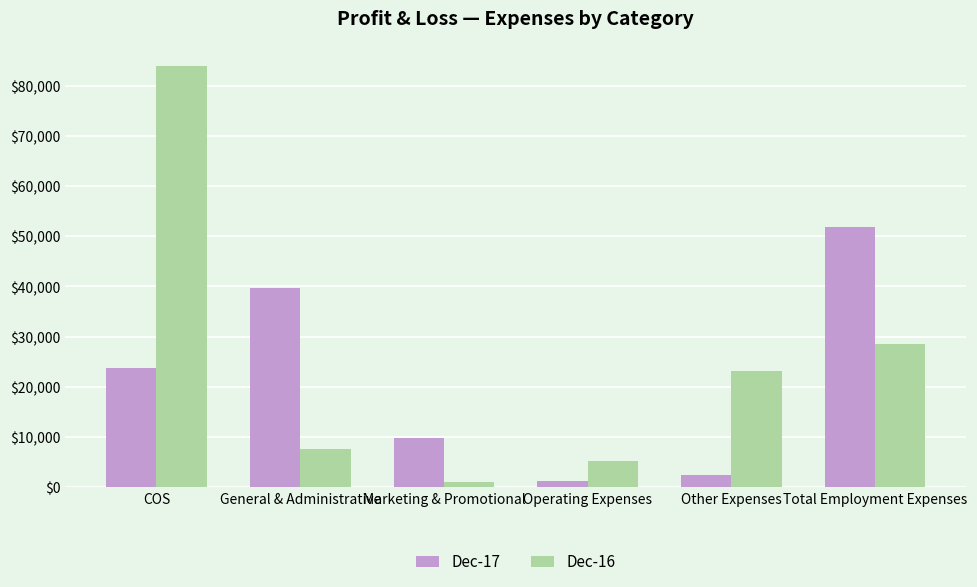

List the labels in order of Dec-17 value, largest first.

Total Employment Expenses, General & Administrative, COS, Marketing & Promotional, Other Expenses, Operating Expenses